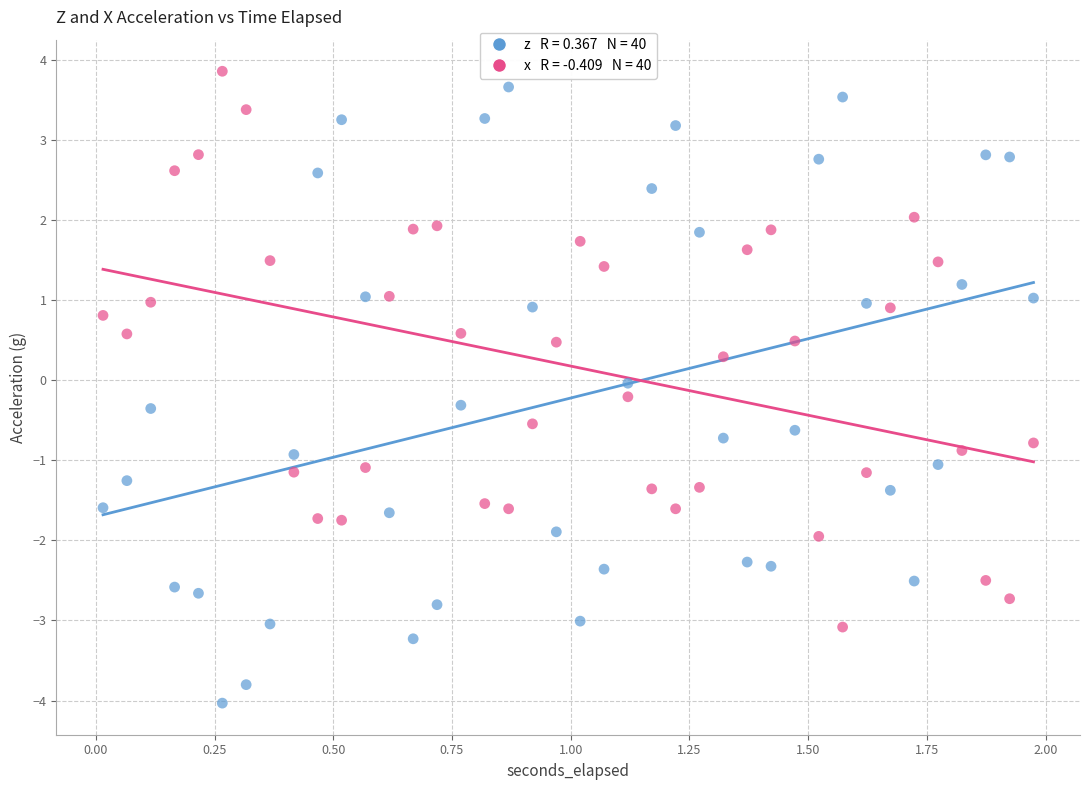

Across all data points, what is the range of X values (max minus min)?

2.0